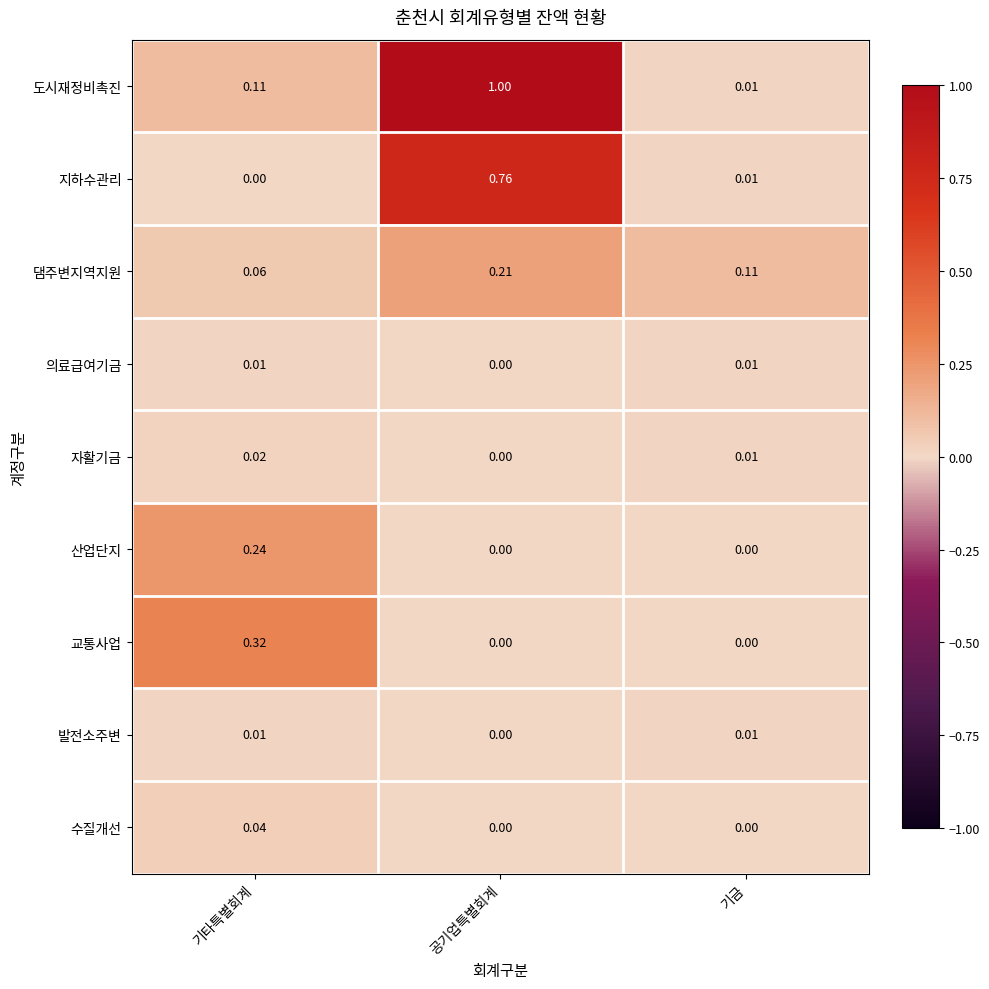

Which category has the highest value across all series?

공기업특별회계